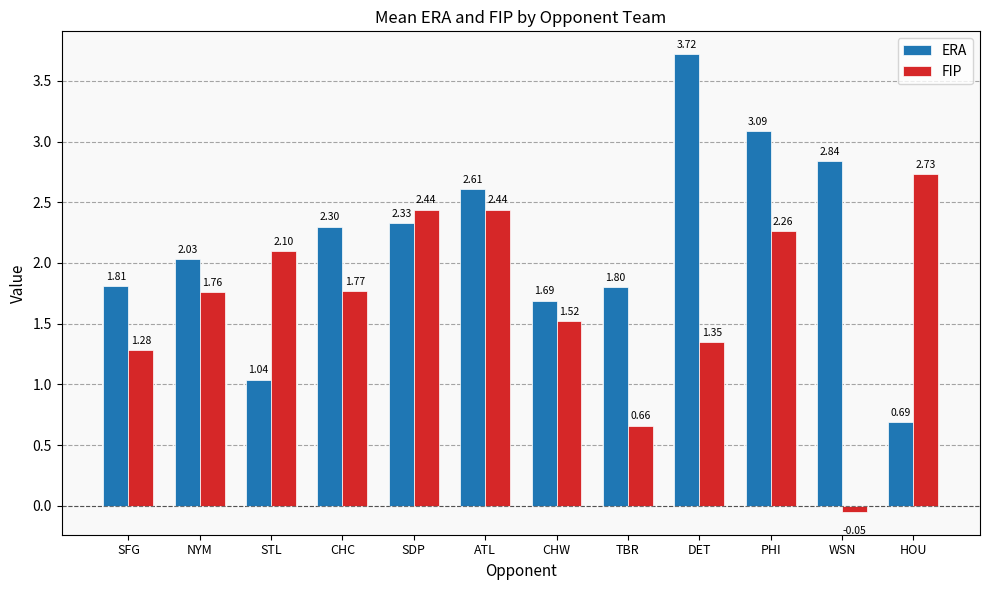

Where does the FIP series first go above 1?

SFG